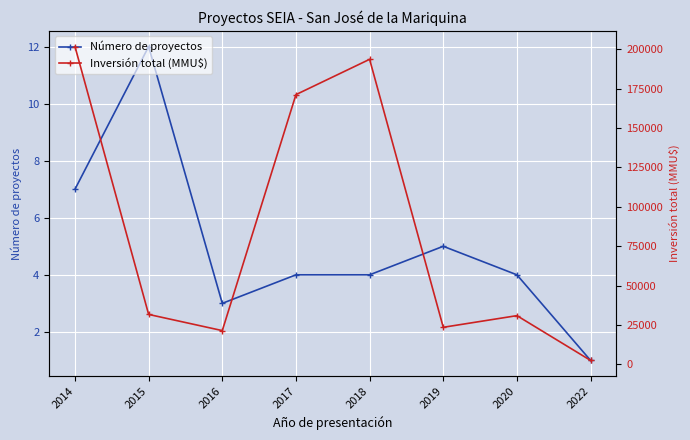

Between 2015 and 2014, which is larger?

2015